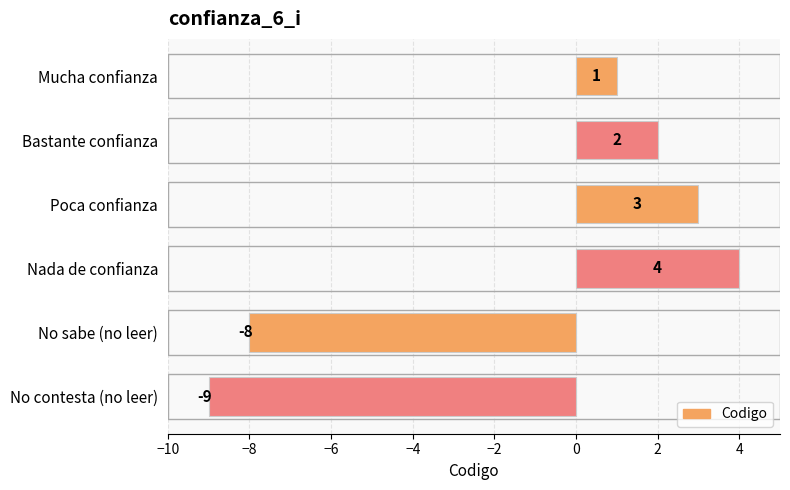

The chart shows a value of 3 at Poca confianza. True or false?

True